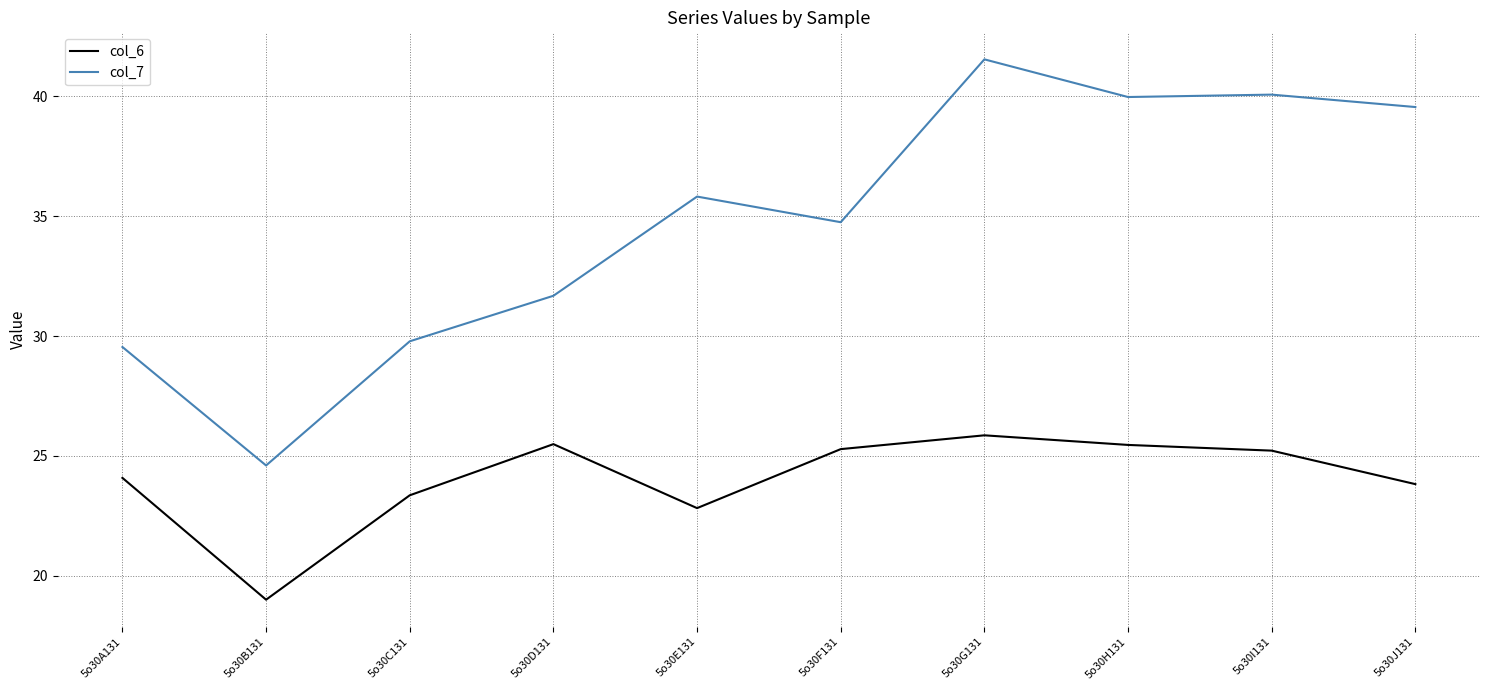

How many values in the col_7 series exceed 35?

5